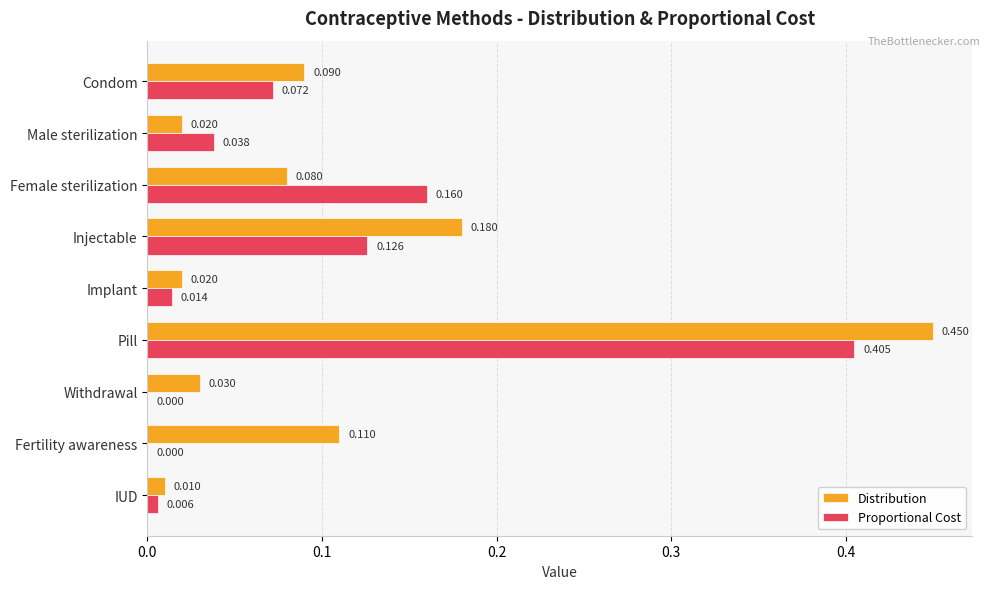

At which category is the sum across all series the highest?

Pill